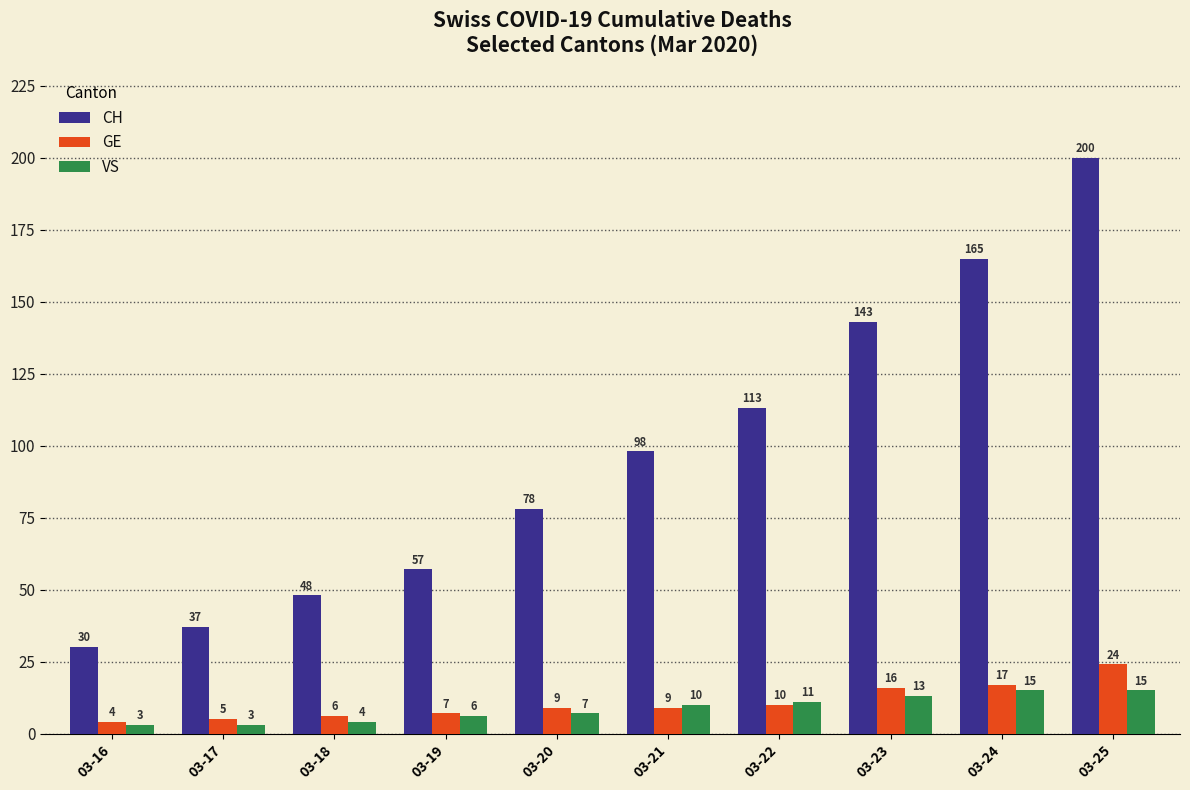

The CH series shows 30 at 03-16. True or false?

True